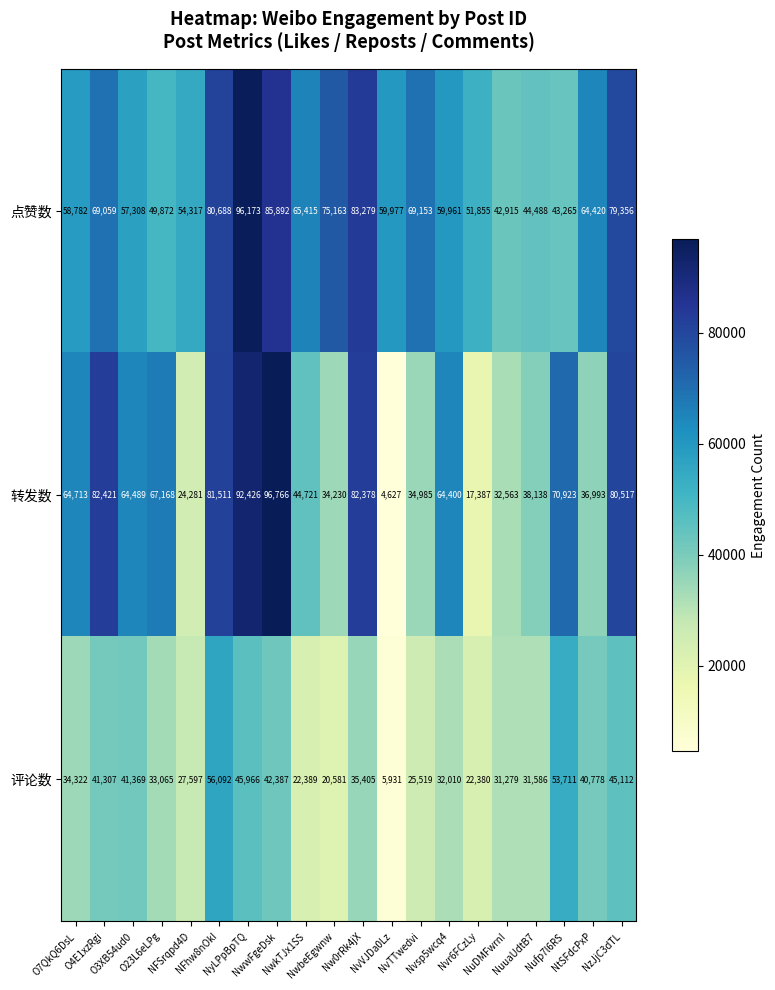

What is the sum of all 评论数 values?

688786